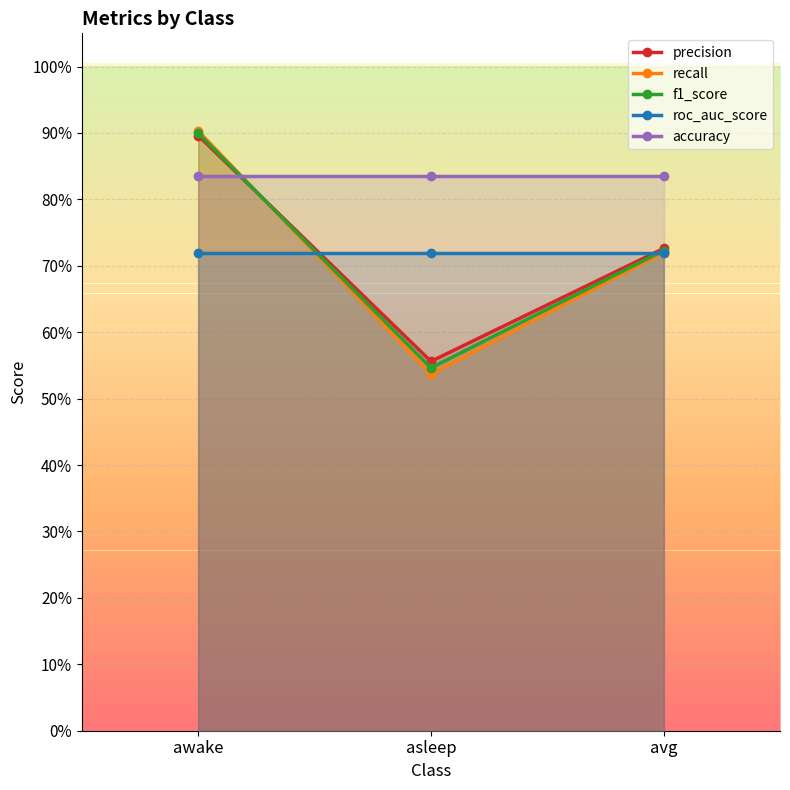

What is the difference between the maximum and minimum values in the f1_score series?

0.4